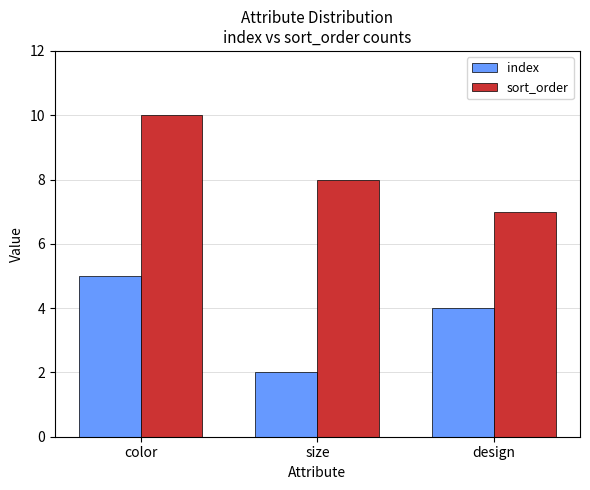

What value does the sort_order series have at color?

10